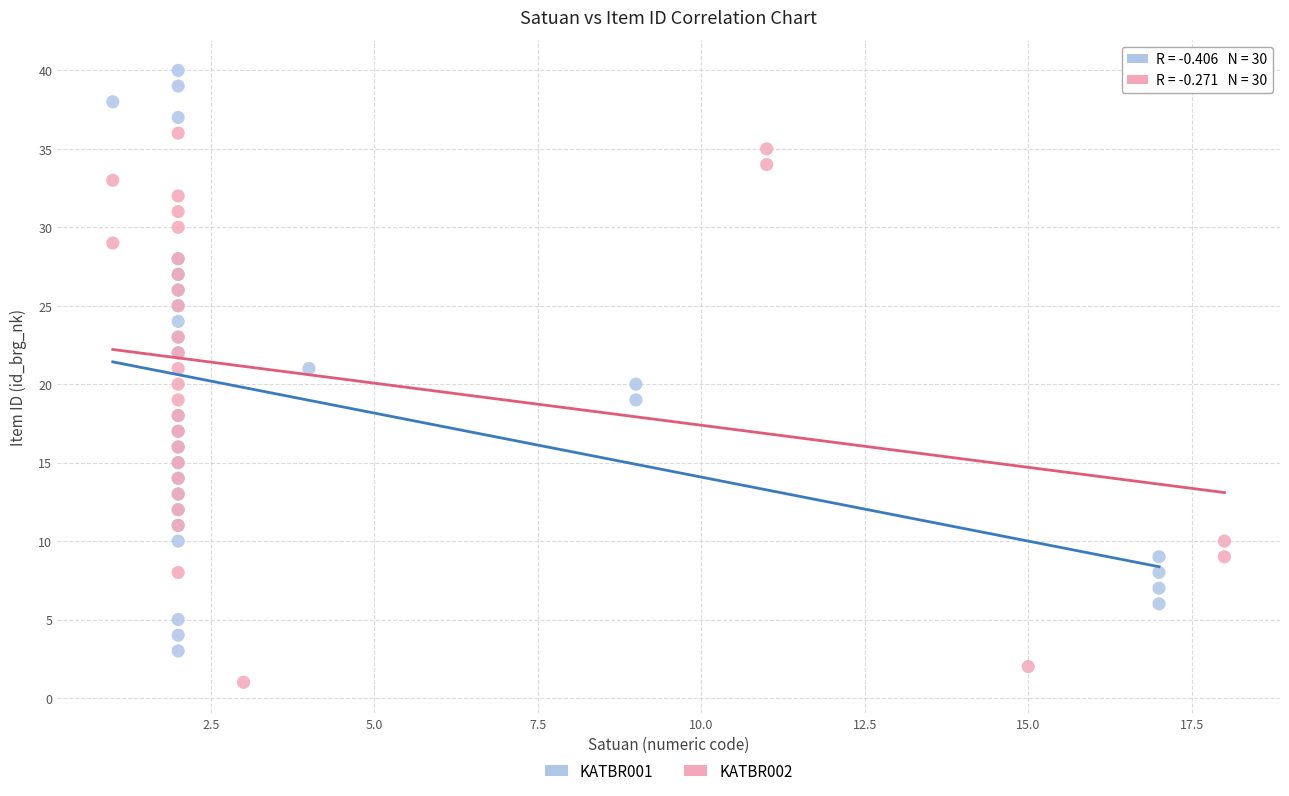

Which series has the widest spread of Y values?

KATBR001